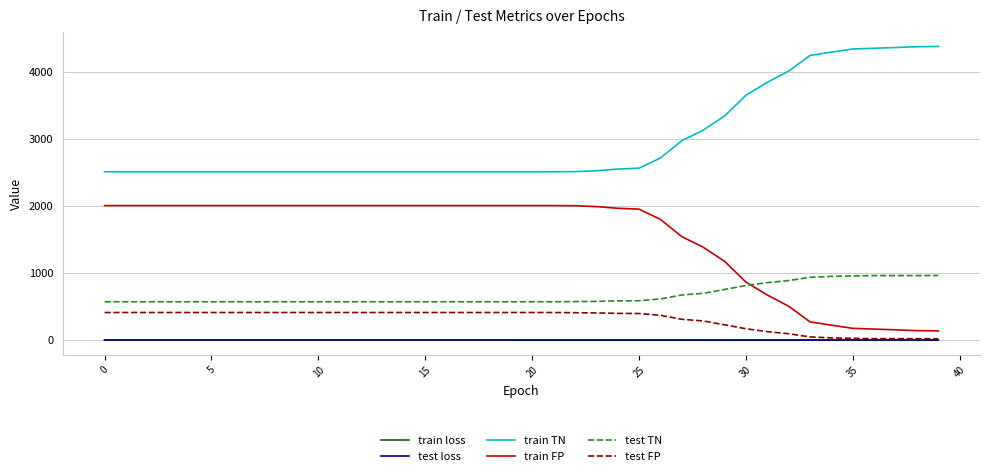

True or false: test TN and test loss cross at least once.

False